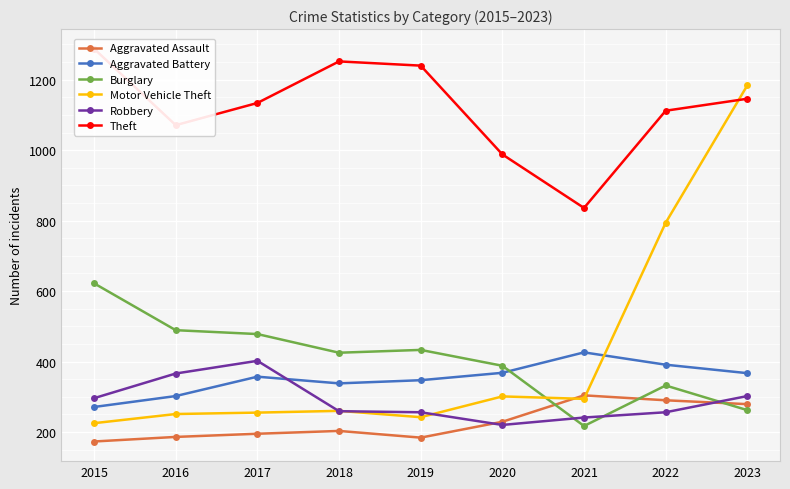

True or false: Motor Vehicle Theft has a value of 70 at 2016.

False